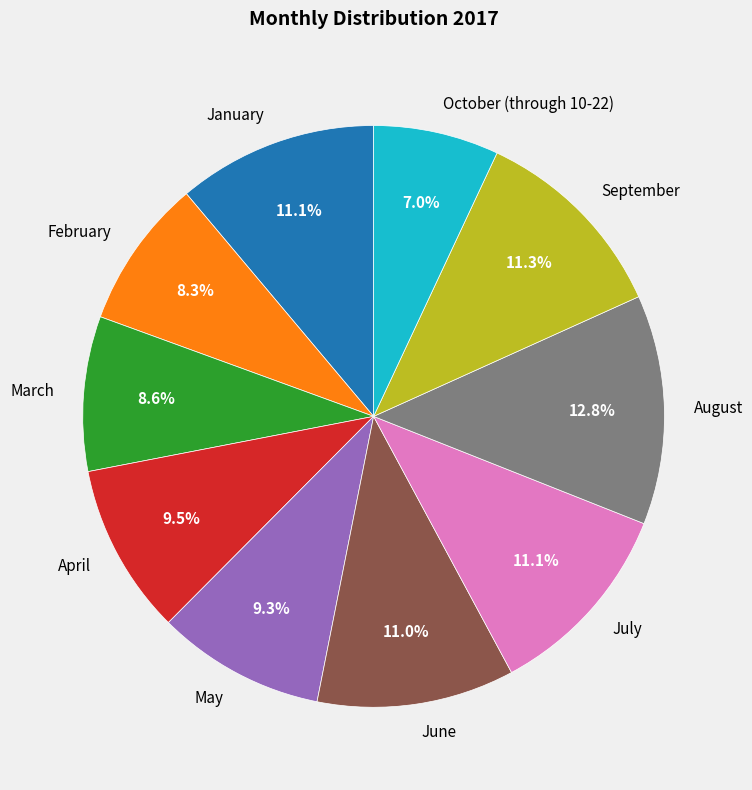

Does August account for over 50% of the chart?

No